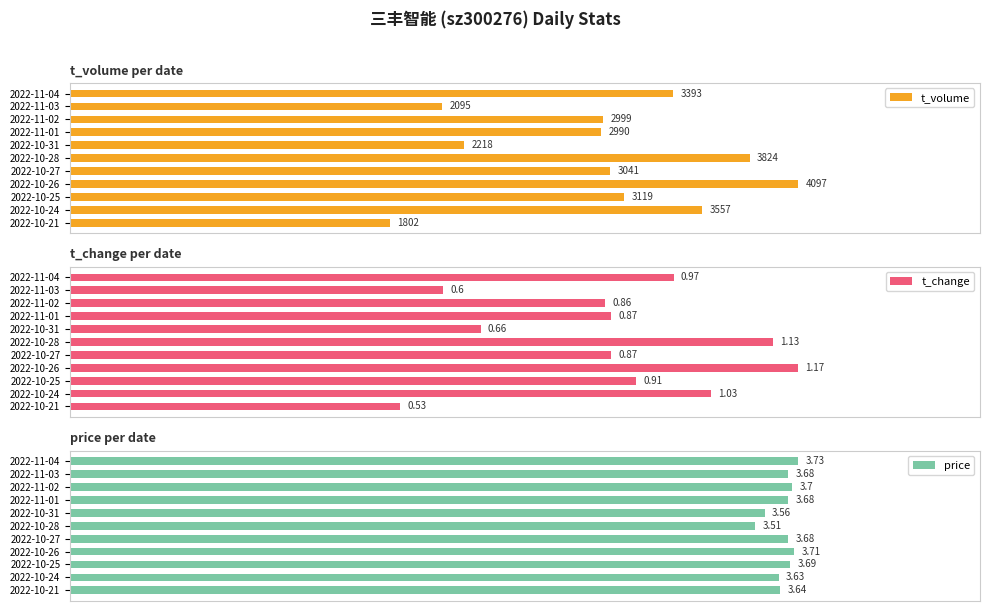

How many data points does each series have?

11